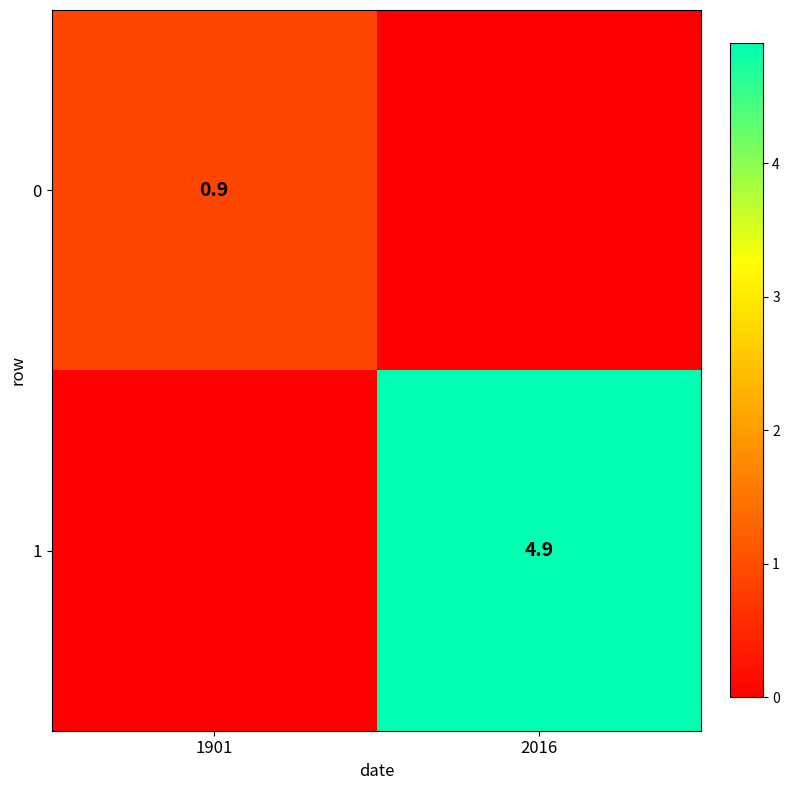

How many data points does each series have?

2